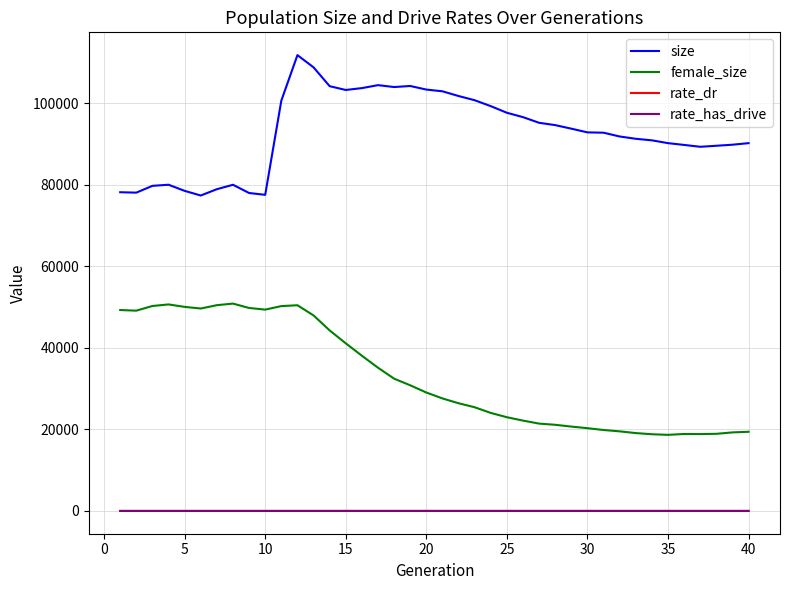

What are all the series names shown in the legend?

size, female_size, rate_dr, rate_has_drive